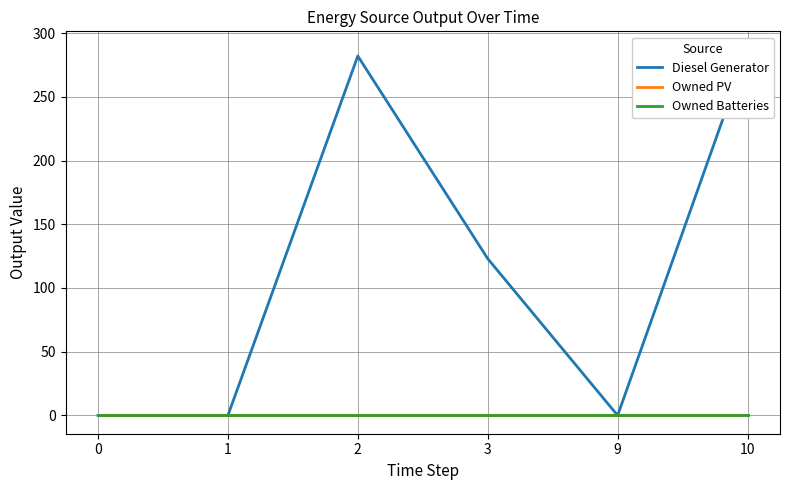

Which series has the largest total across all categories?

Diesel Generator